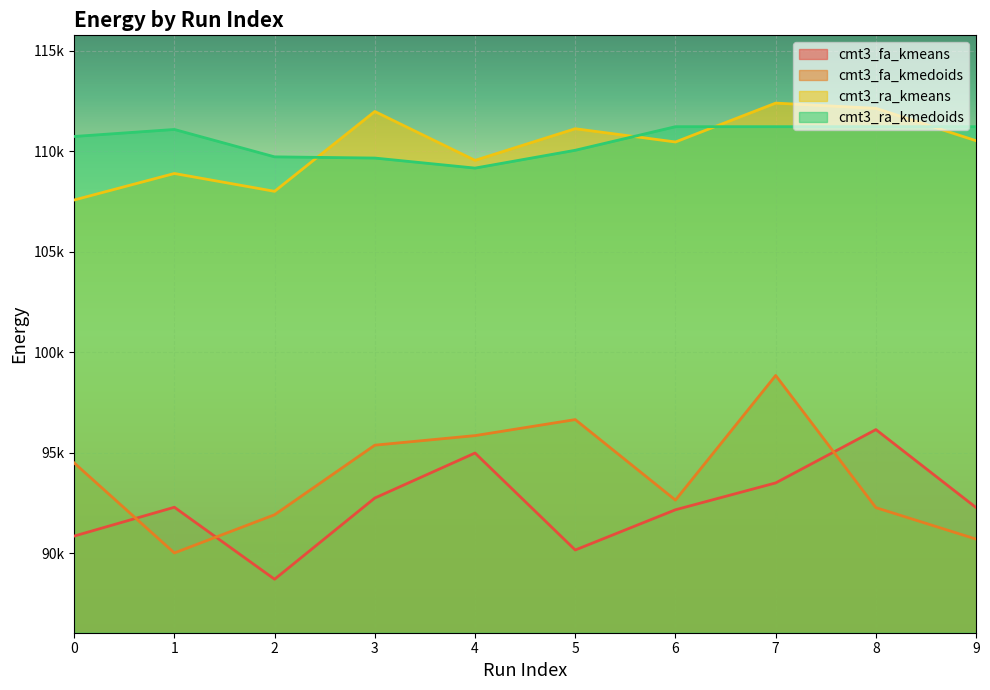

How many data points in cmt3_ra_kmeans are less than 110516?

5